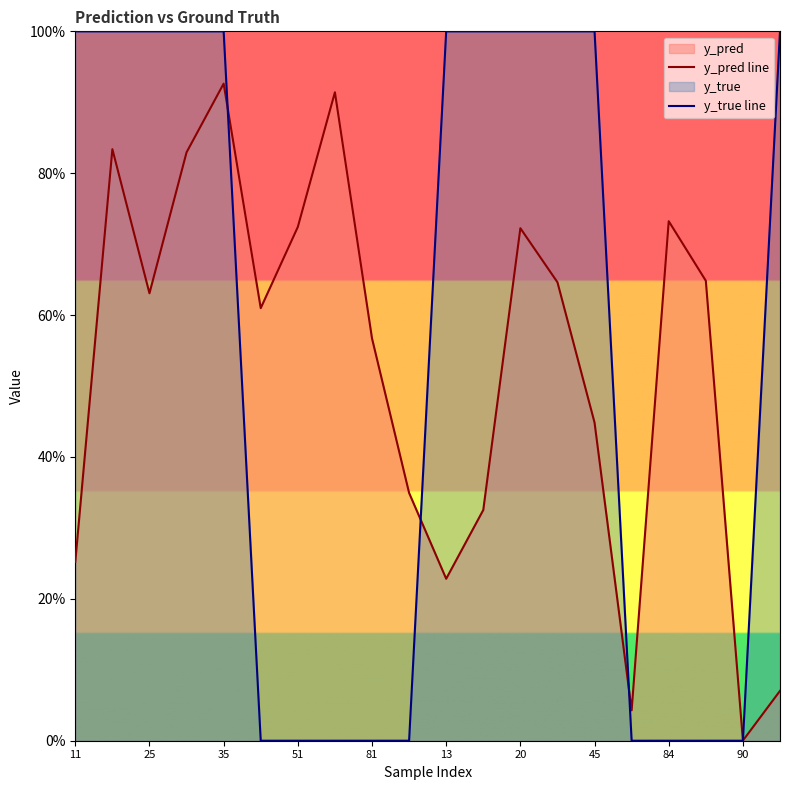

Does the chart display data point markers on the line(s)?

No